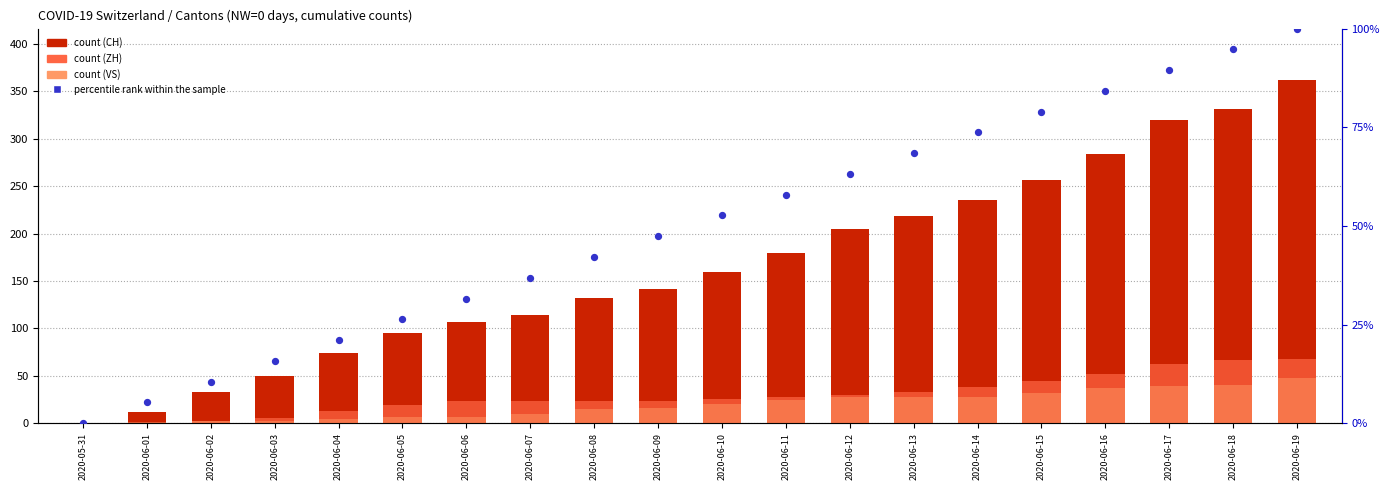

At which category is the sum across all series the highest?

2020-06-19